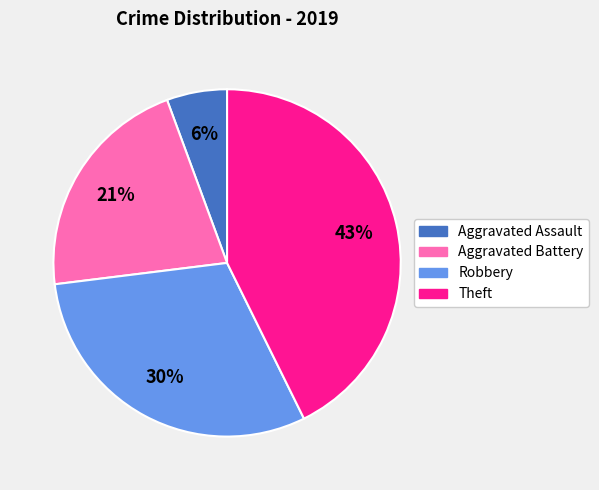

To the nearest percent, what is the average slice percentage?

25%